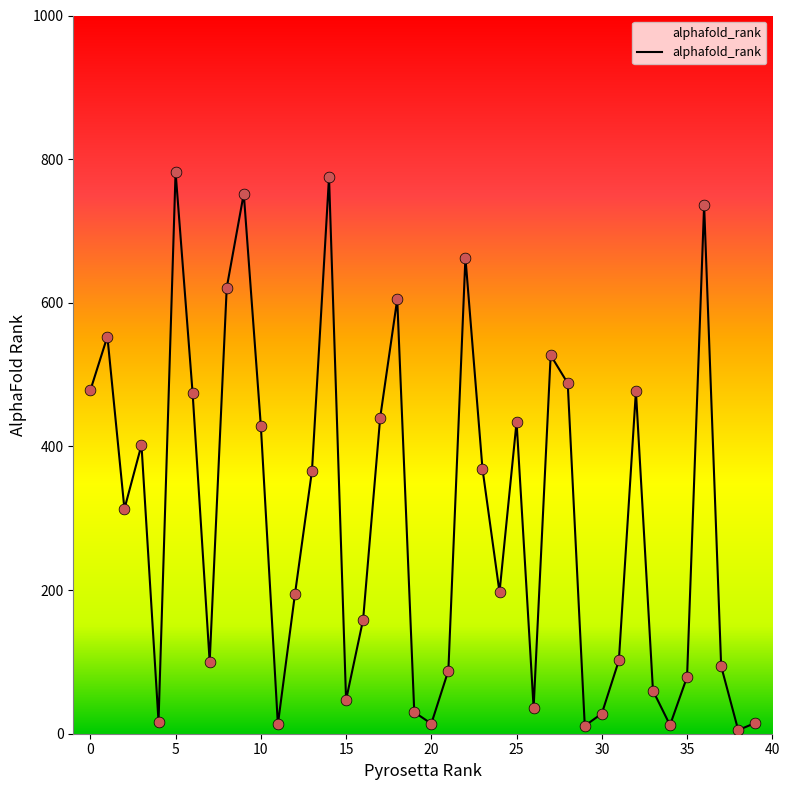

What is the greatest value displayed?

782